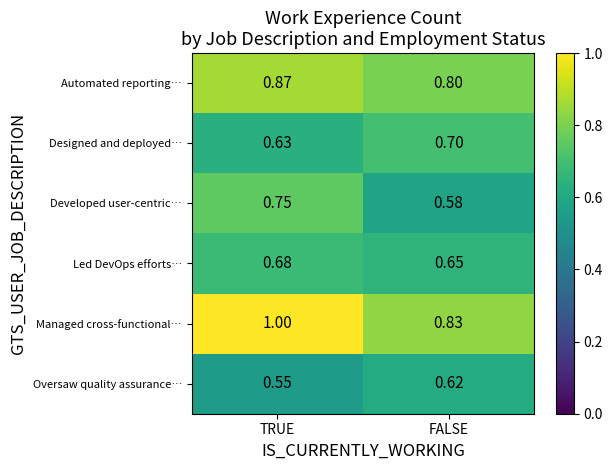

Rank the series by their maximum value, from lowest to highest.

Oversaw quality assurance…, Led DevOps efforts…, Designed and deployed…, Developed user-centric…, Automated reporting…, Managed cross-functional…